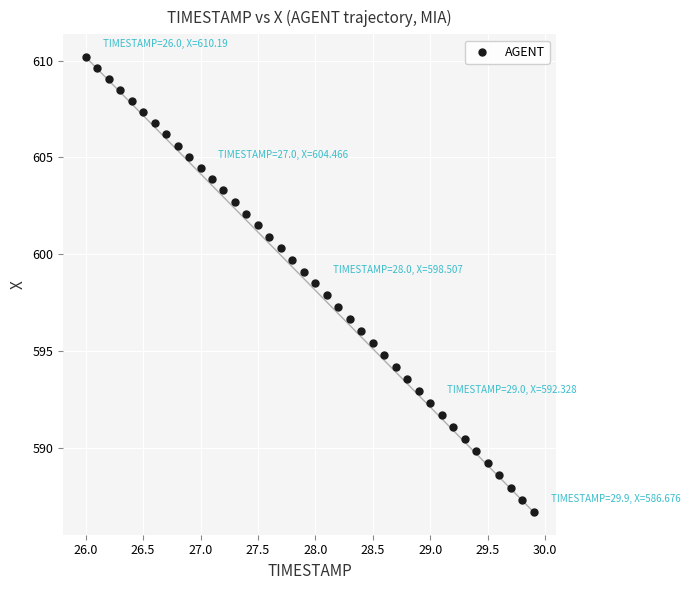

What is the range of X values (max minus min)?

3.9